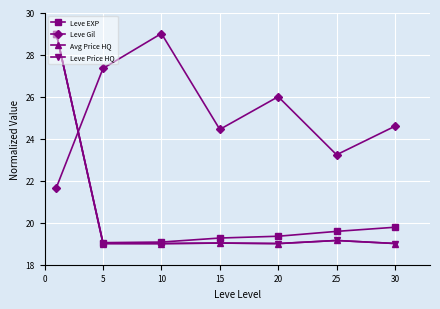

How many lines are shown in the chart?

4